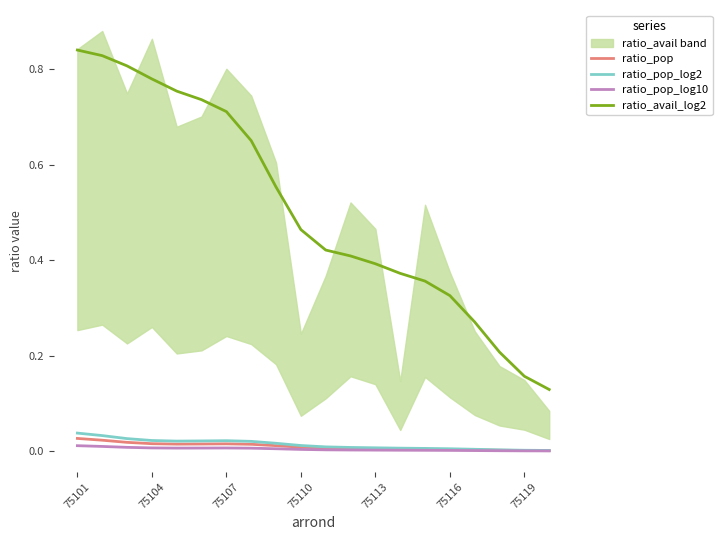

Which category has the lowest value across all series?

19